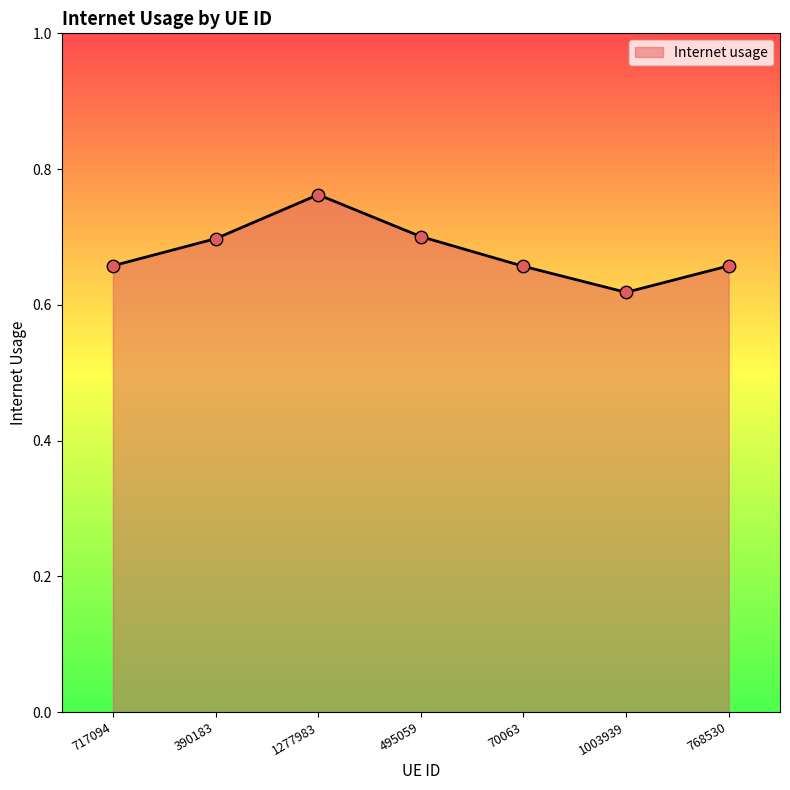

Which has a higher value, 70063 or 495059?

495059